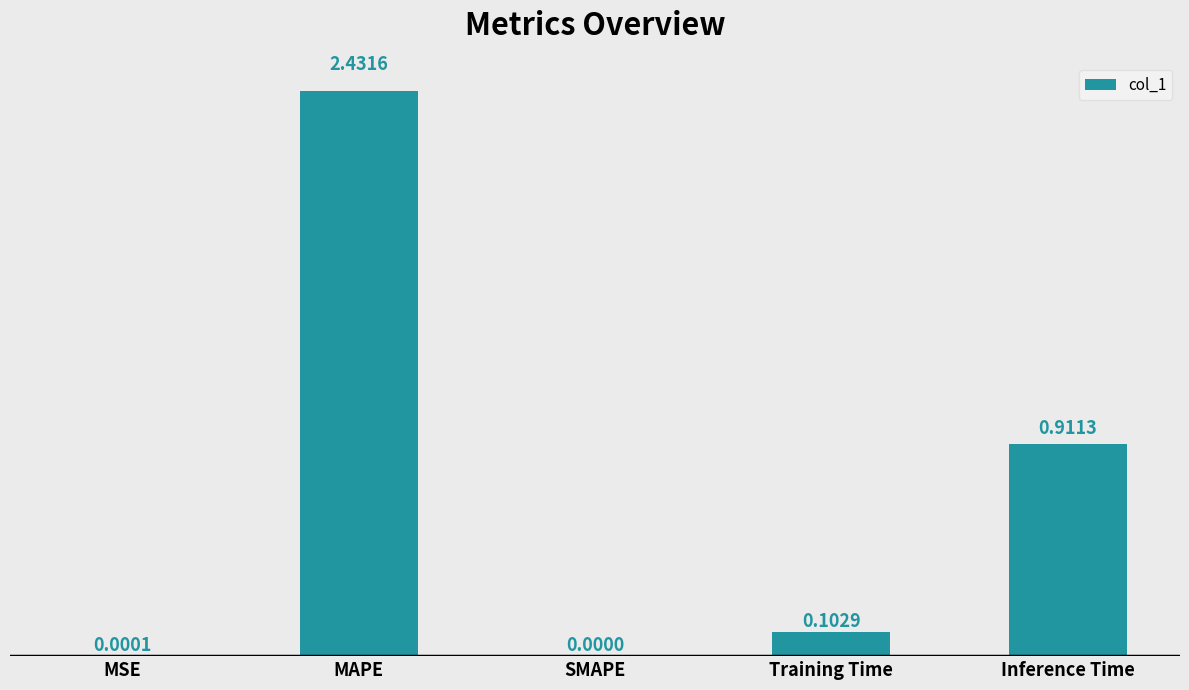

What is the sum of all values?

3.4